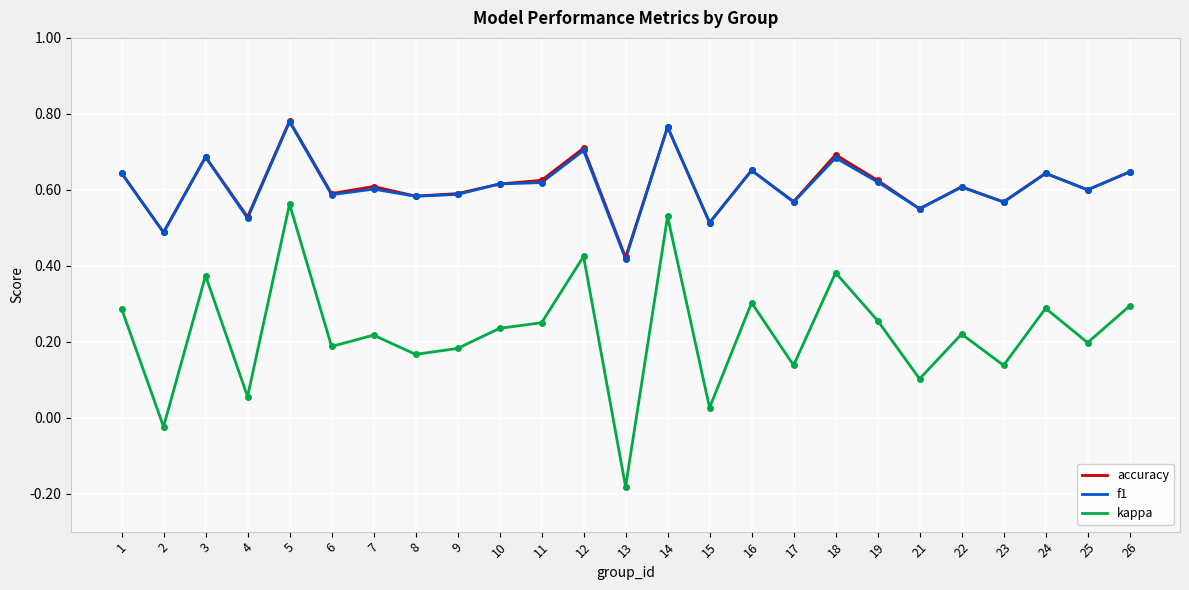

The accuracy series shows 0.3 at 7. True or false?

False